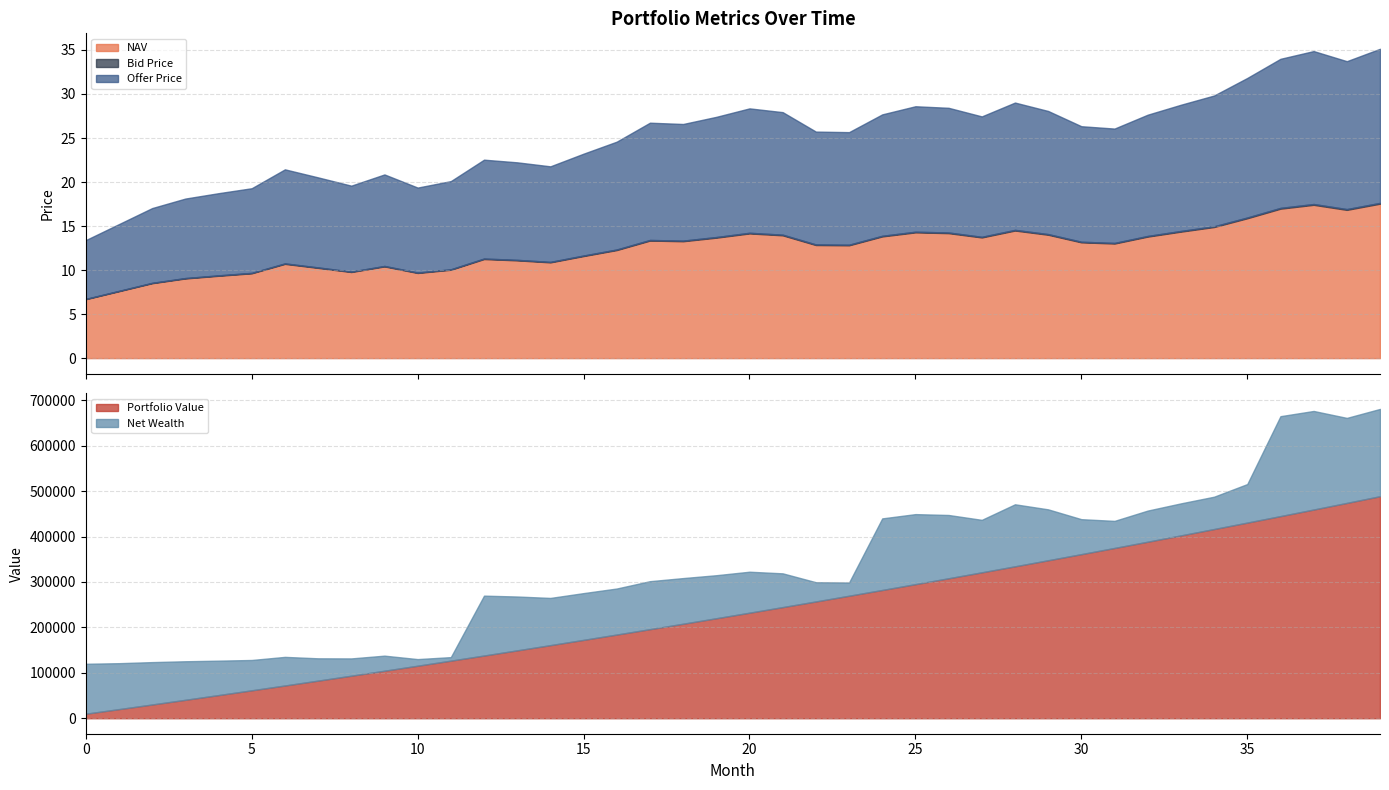

List the series in order of their peak value, lowest first.

Bid Price, NAV, Offer Price, Portfolio Value, Net Wealth